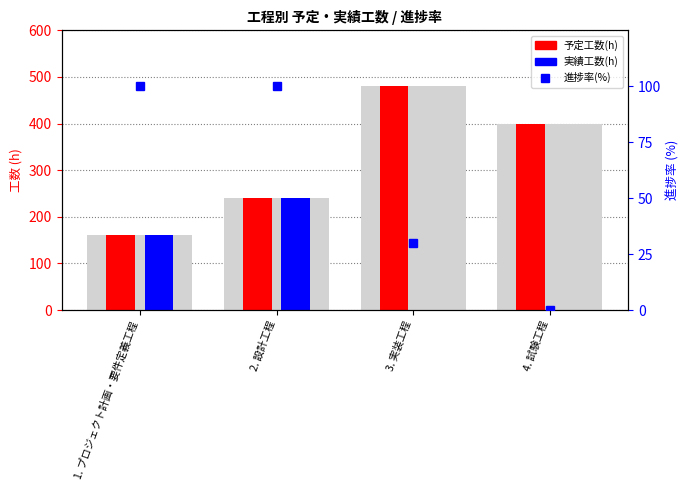

What is the spread (max minus min) of values at 2. 設計工程?

140